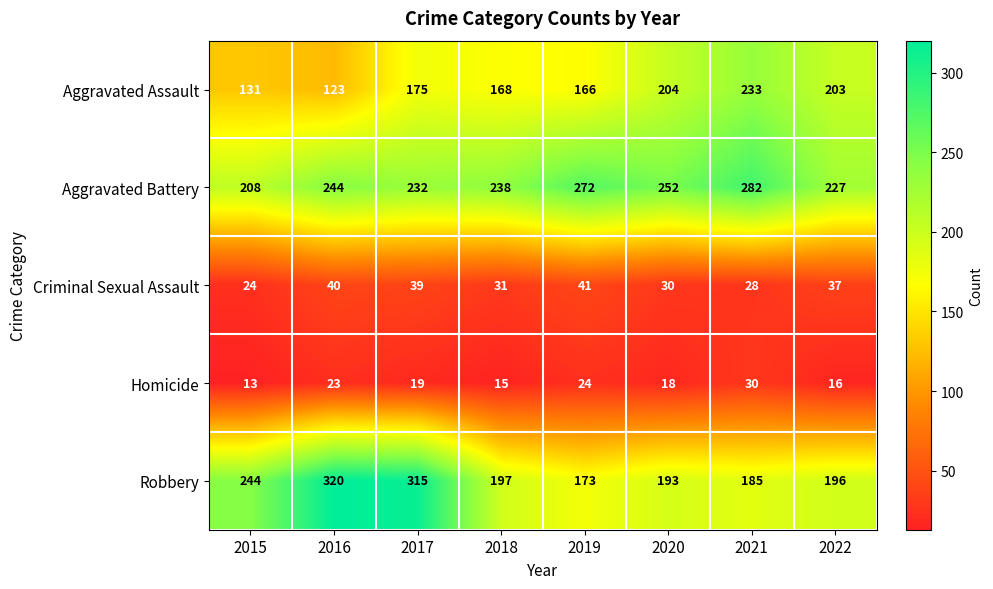

Where is Criminal Sexual Assault nearest to the value 32?

2018